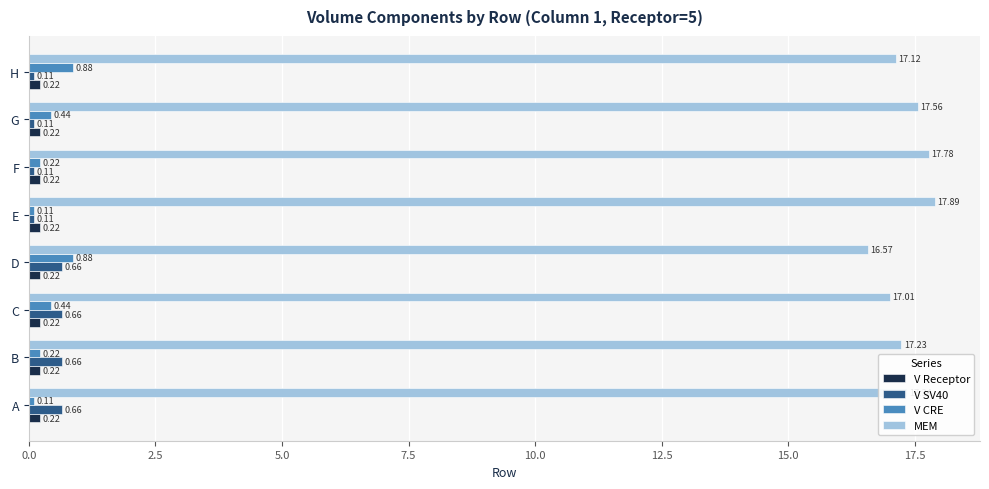

Which label corresponds to the largest value in the chart?

E